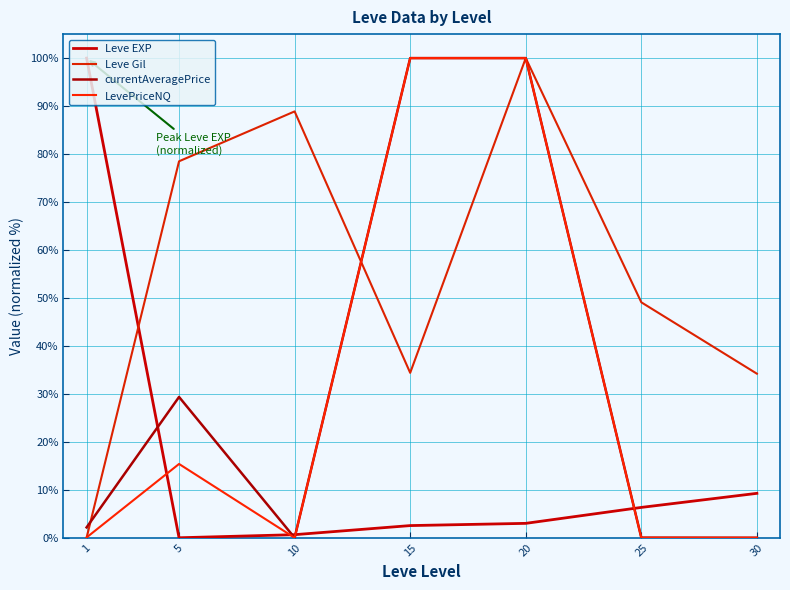

Does the chart have visible grid lines?

Yes